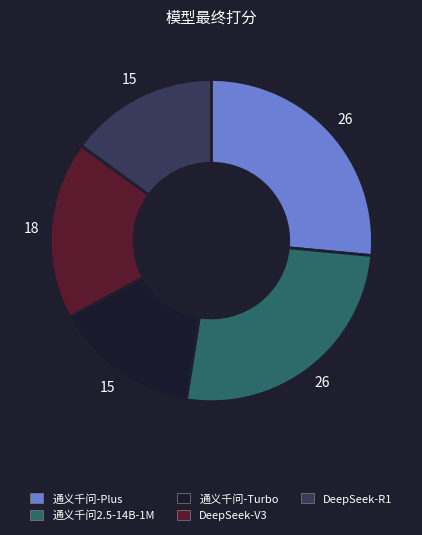

Combined, do DeepSeek-R1 and 通义千问-Plus account for over 50%?

No